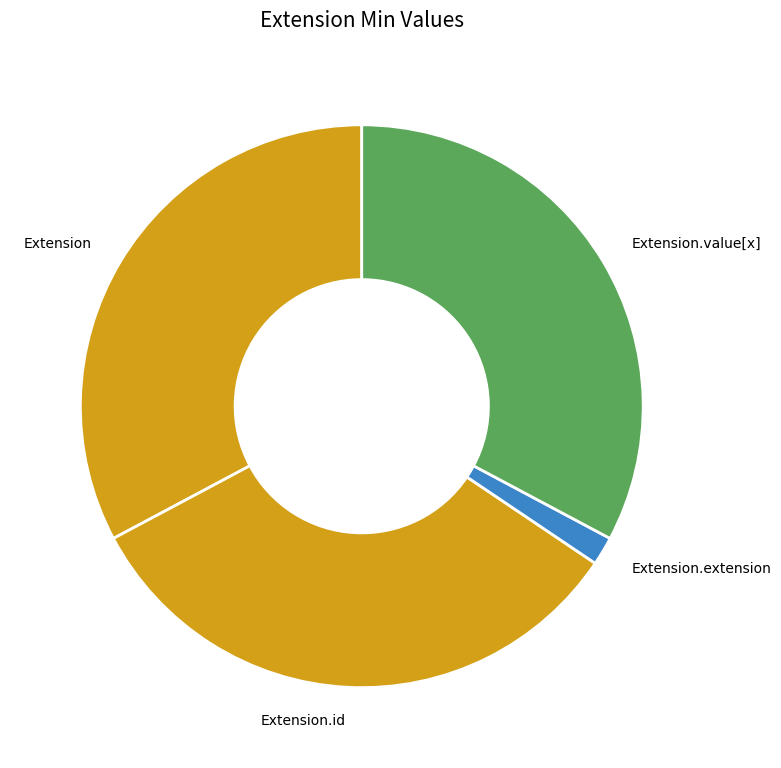

Do Extension.value[x] and Extension.id together represent more than half of the pie?

Yes